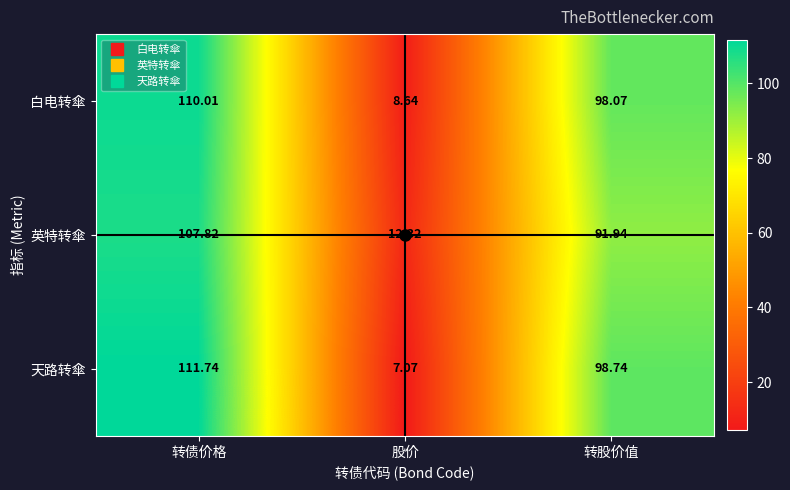

How many series are shown in this chart?

3